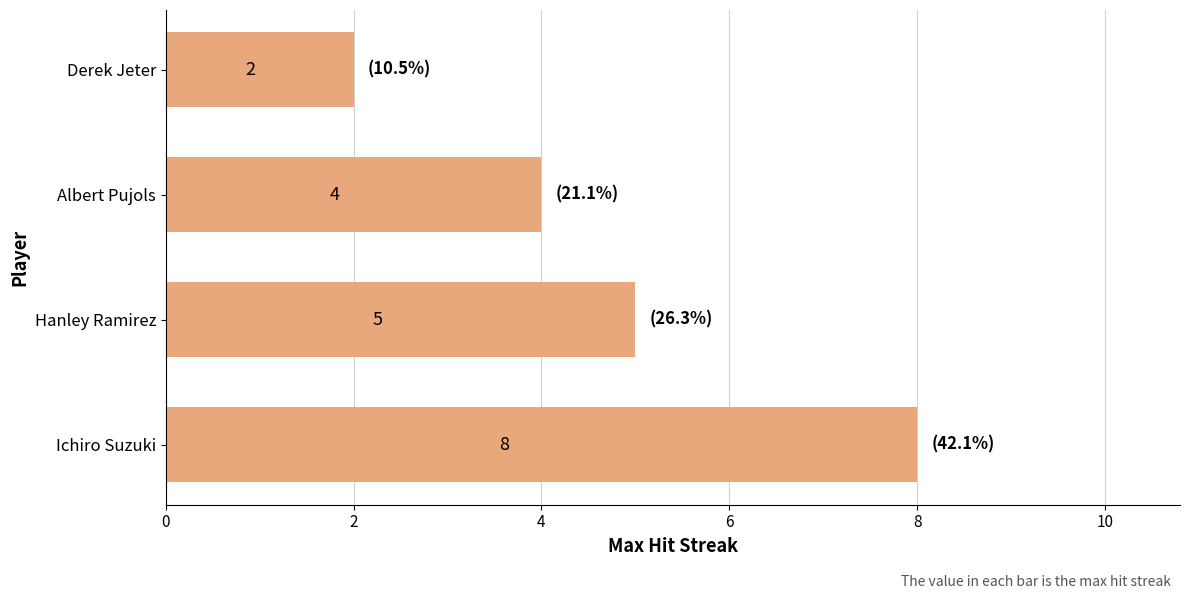

List the labels in order of value, smallest first.

Derek Jeter, Albert Pujols, Hanley Ramirez, Ichiro Suzuki